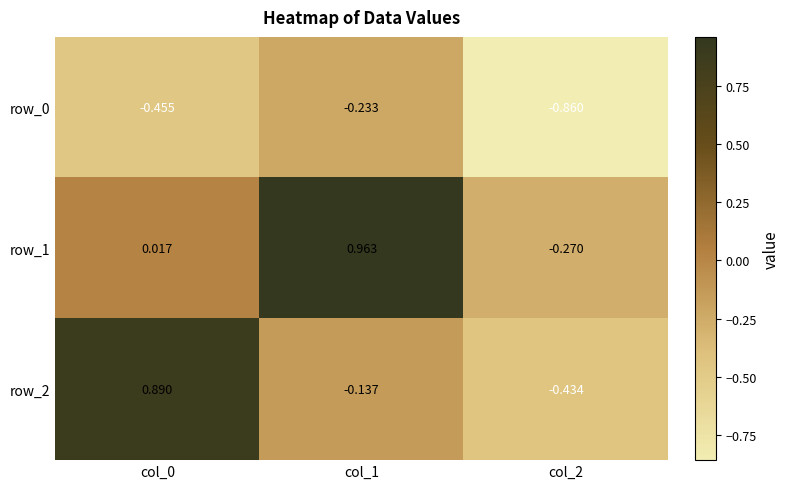

Rank the series by their maximum value, from lowest to highest.

row_0, row_2, row_1